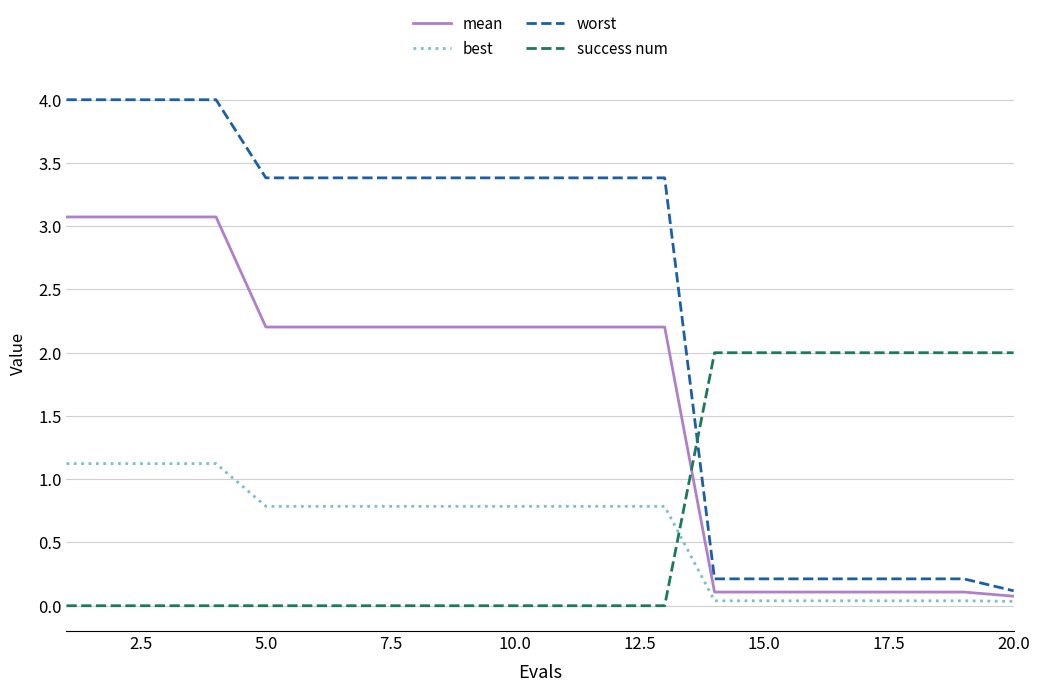

Which series ends up on top after the final intersection of success num and best?

success num